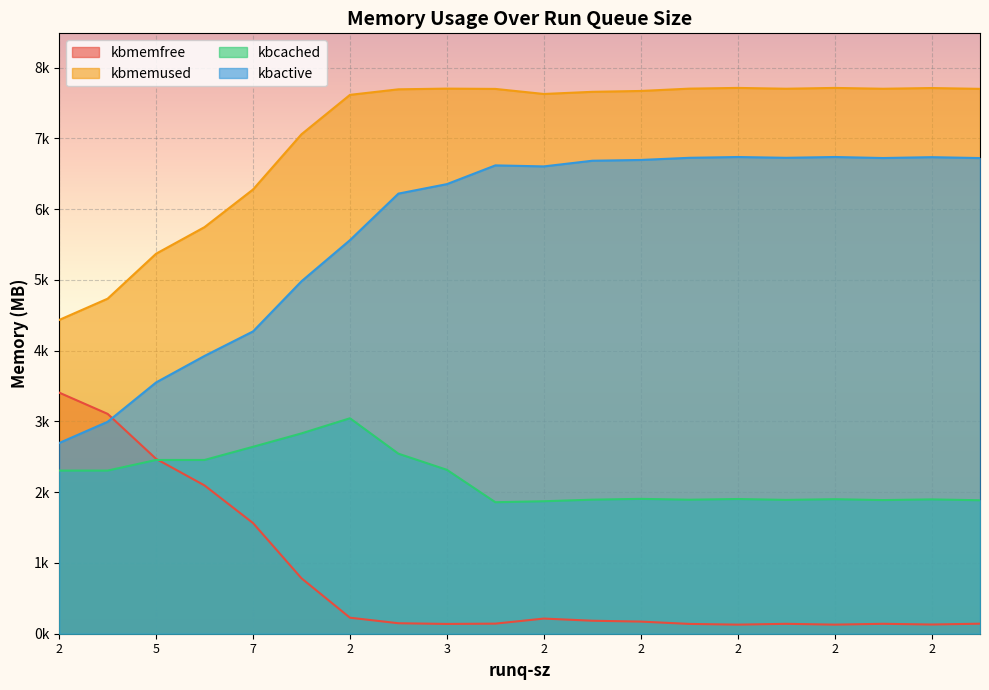

Is it true that kbmemused equals 2349.0 at 4?

False